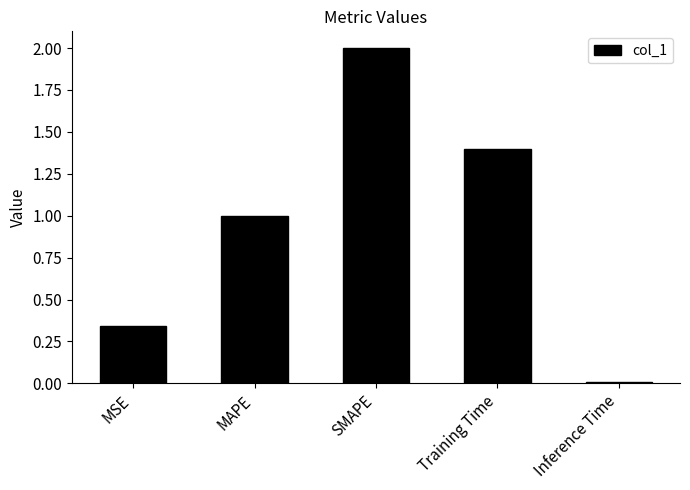

The chart shows a value of 0.8 at Training Time. True or false?

False